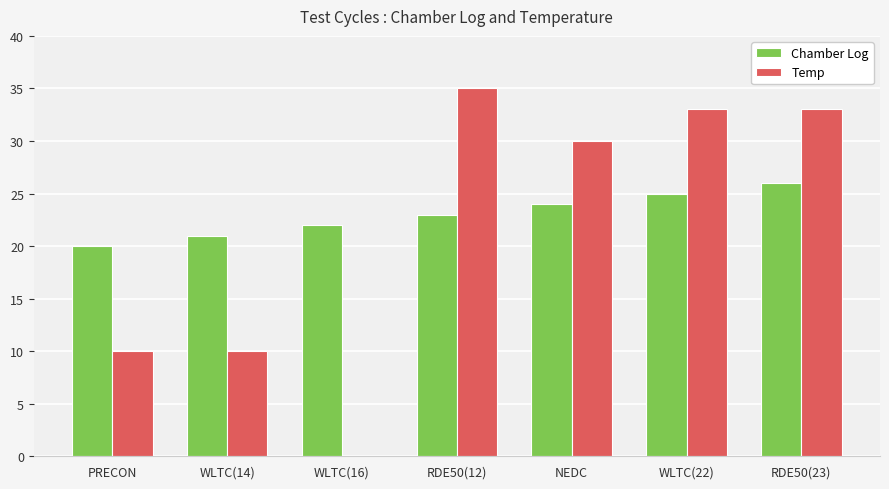

Which series changed the most between WLTC(14) and WLTC(16)?

Temp